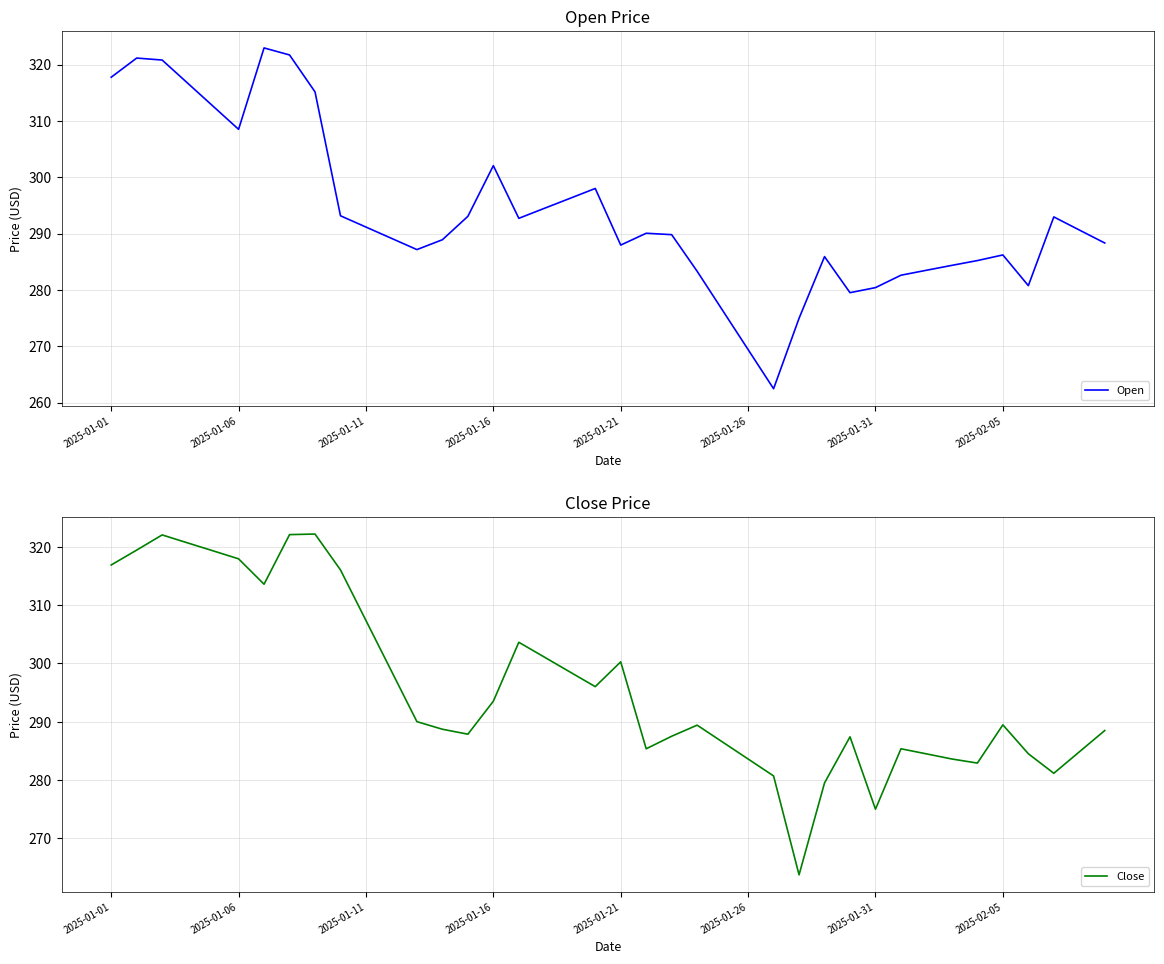

What is the highest value of the Open series?

322.9